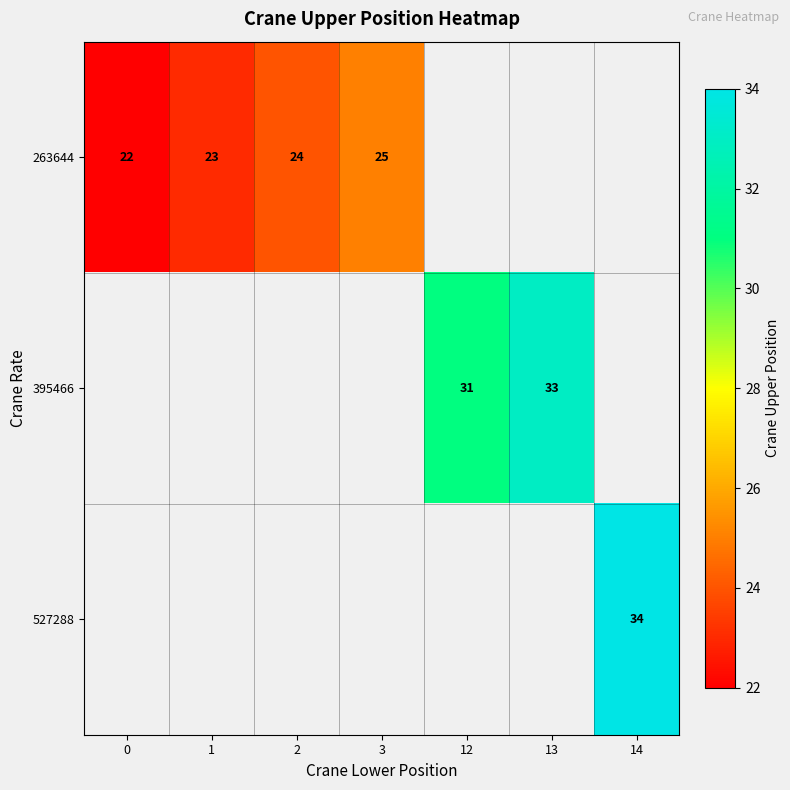

True or false: 263644 has a value of 22 at 0.

True